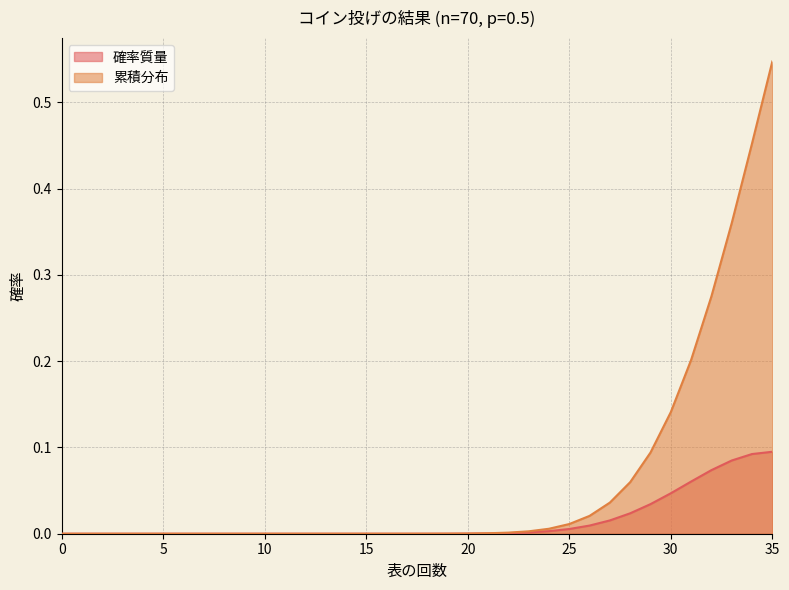

List the labels in order of 累積分布 value, largest first.

35, 34, 33, 32, 31, 30, 29, 28, 27, 26, 25, 24, 23, 22, 21, 20, 19, 18, 17, 16, 15, 14, 13, 12, 11, 10, 9, 8, 7, 6, 5, 4, 3, 2, 1, 0